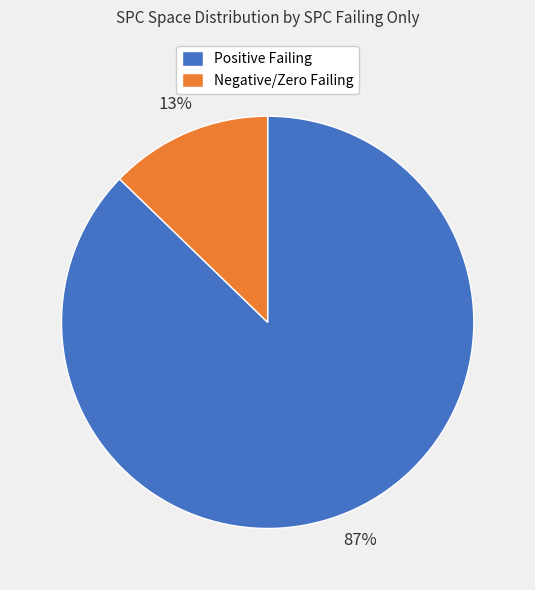

How many slices are in this pie chart?

2